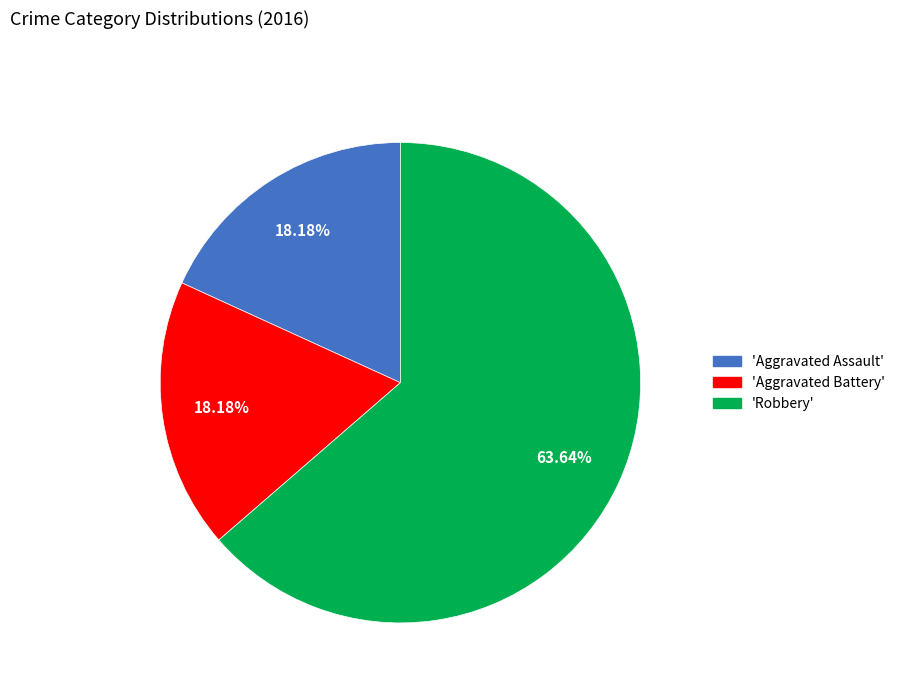

Is there a majority slice in this chart?

Yes